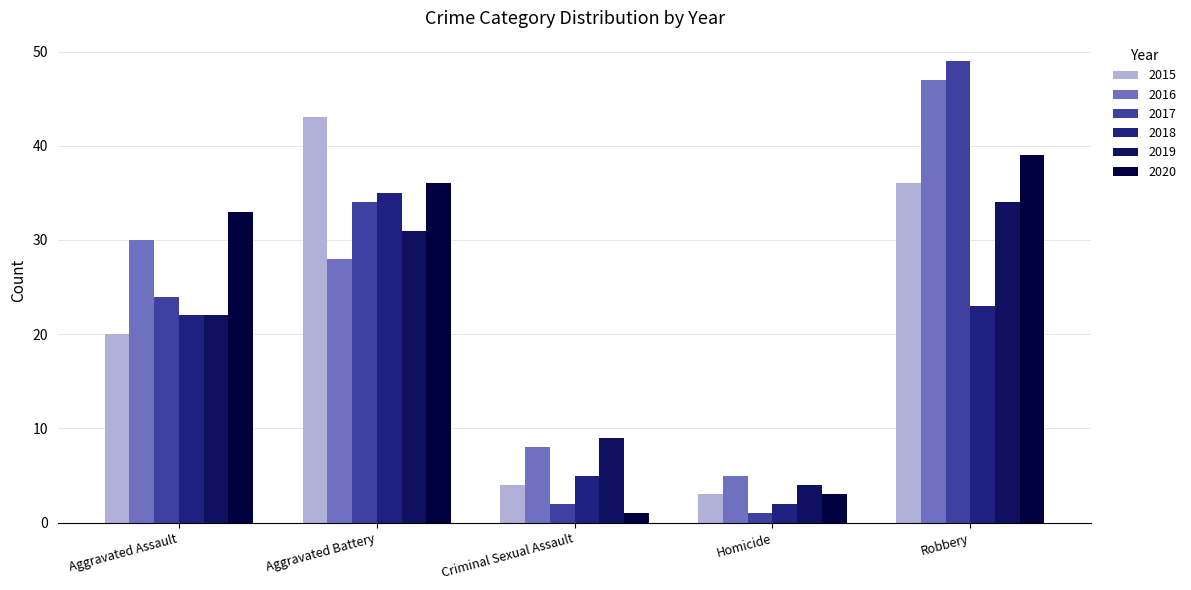

What is the difference between the 2020 values at Aggravated Battery and Criminal Sexual Assault?

35